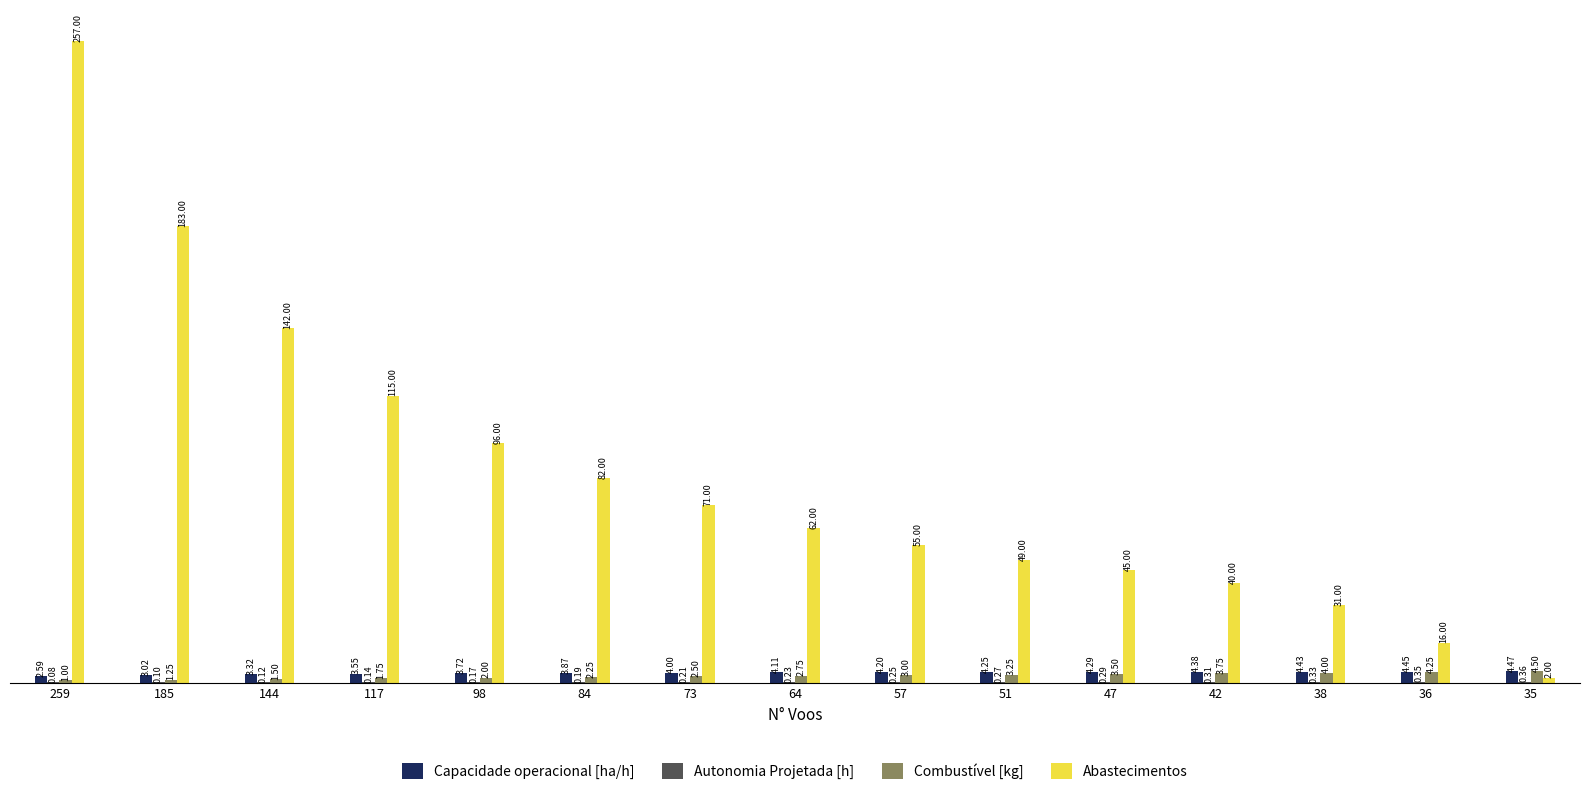

Which series changed the most between 51 and 42?

Abastecimentos